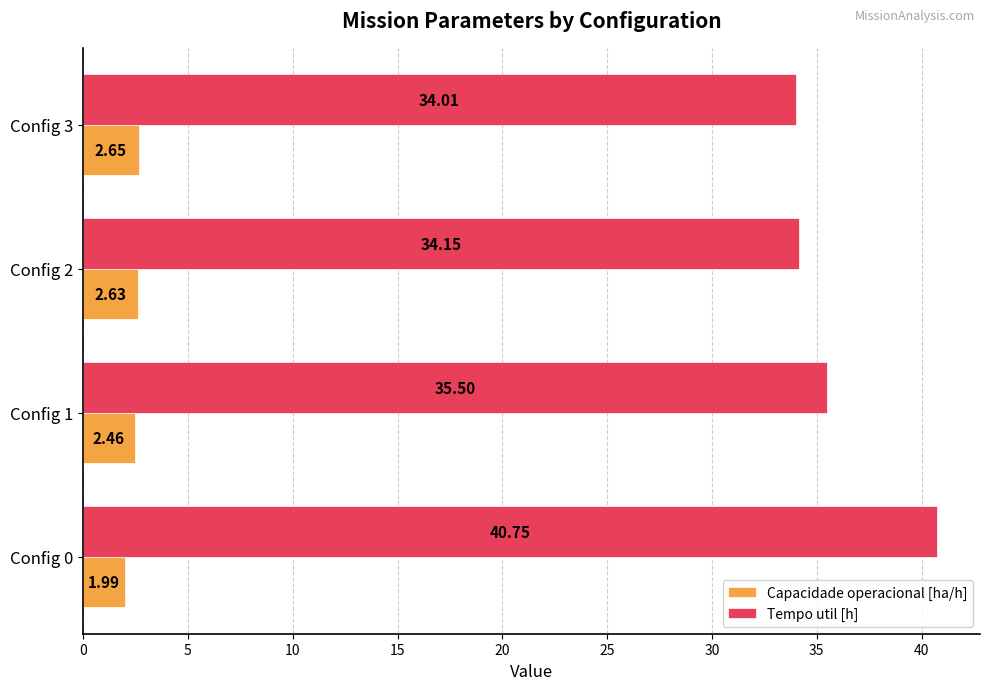

Is the value of Tempo util [h] at Config 3 greater than the value of Capacidade operacional [ha/h] at Config 1?

Yes